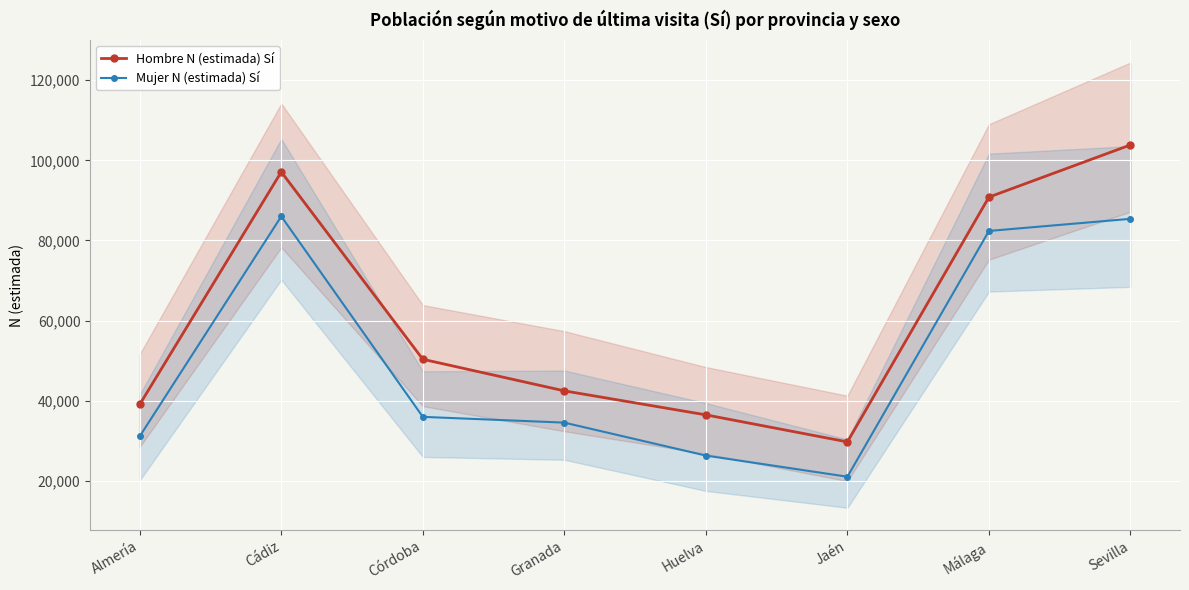

Where is the first local maximum for Hombre N (estimada) Sí?

Cádiz